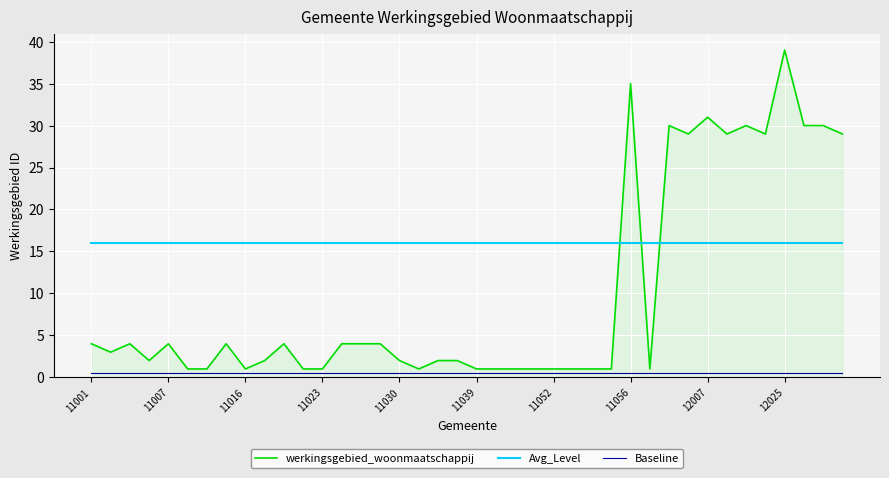

True or false: Baseline and Avg_Level cross at least once.

False